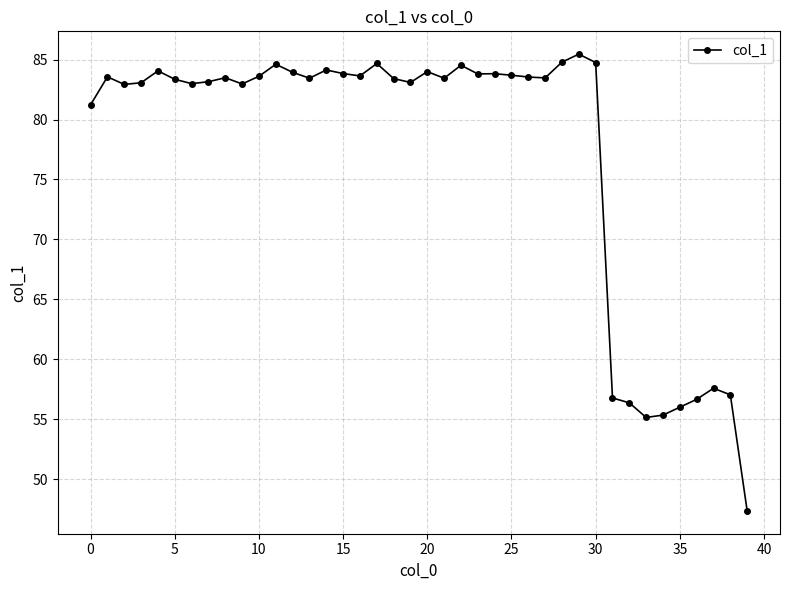

What is the smallest value displayed?

47.3